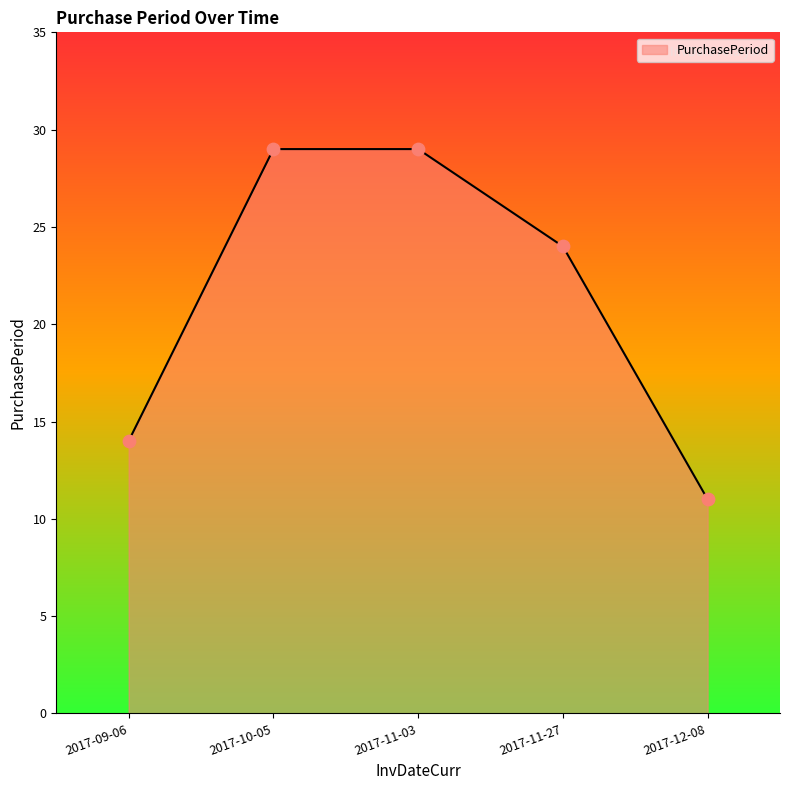

What is the ratio of the value at 2017-09-06 to the value at 2017-12-08?

1.3